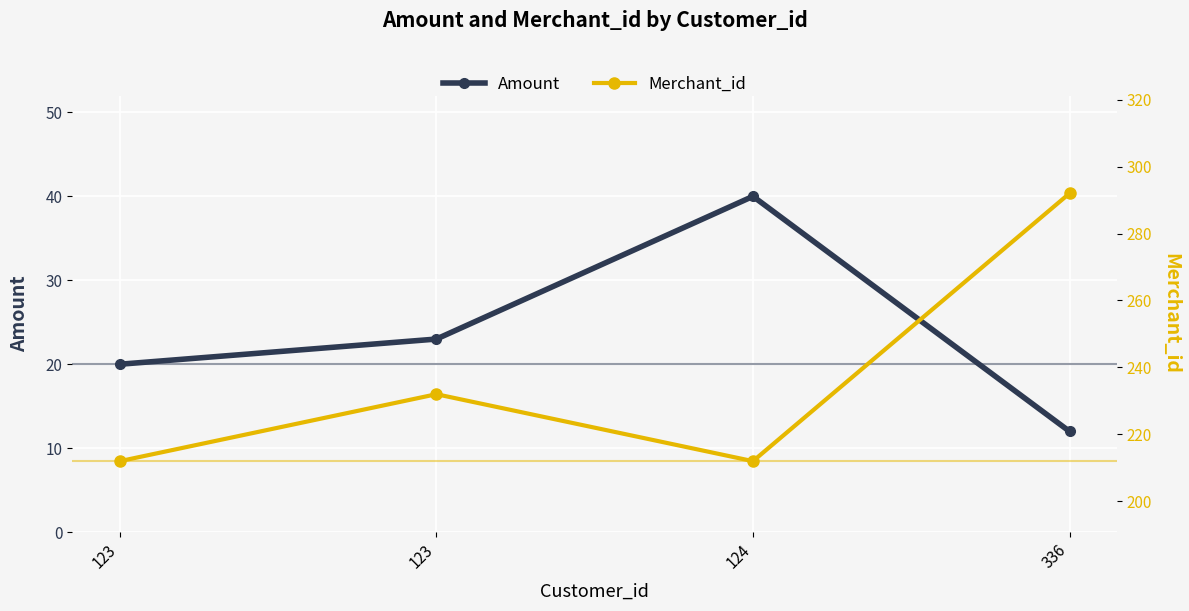

True or false: Amount and Merchant_id intersect in this chart.

False